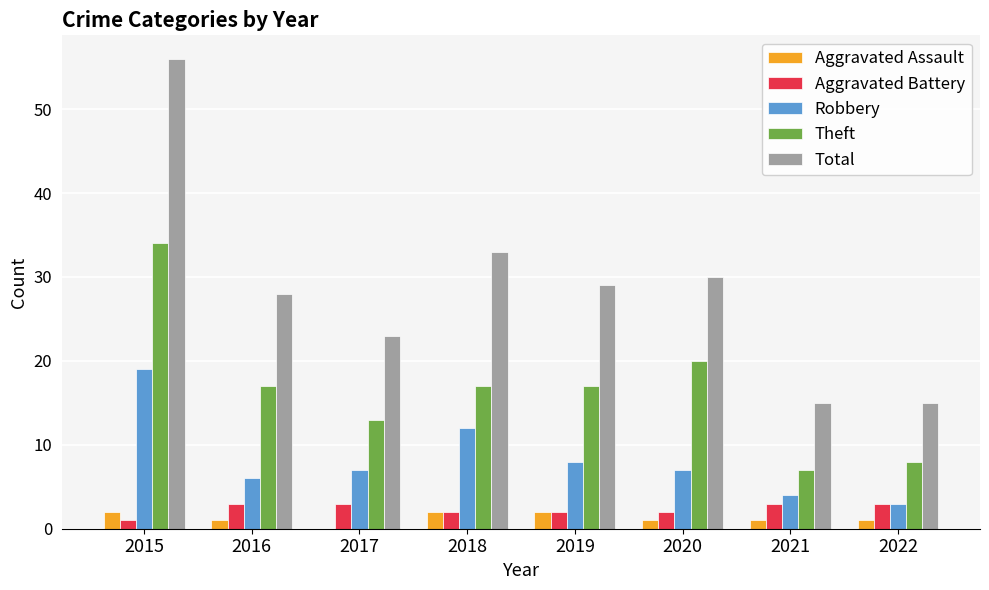

At which category is the sum across all series the highest?

2015